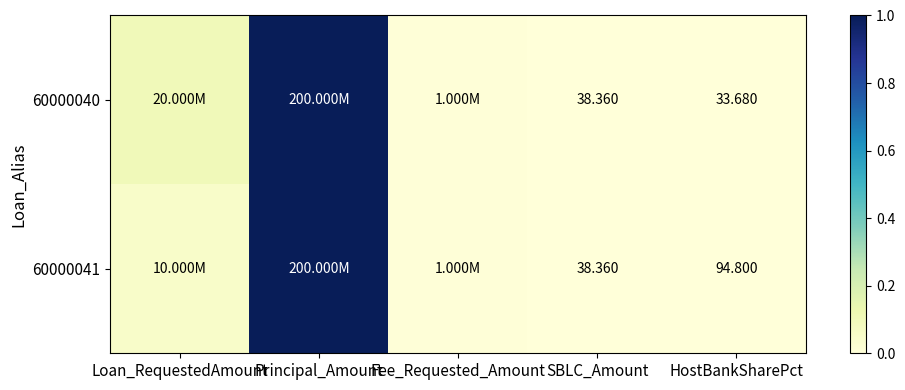

At which label does 60000040 reach its minimum?

HostBankSharePct